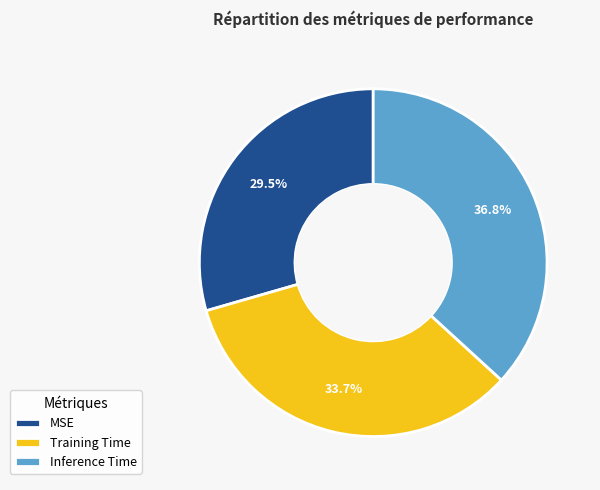

Does any single category account for the majority?

No